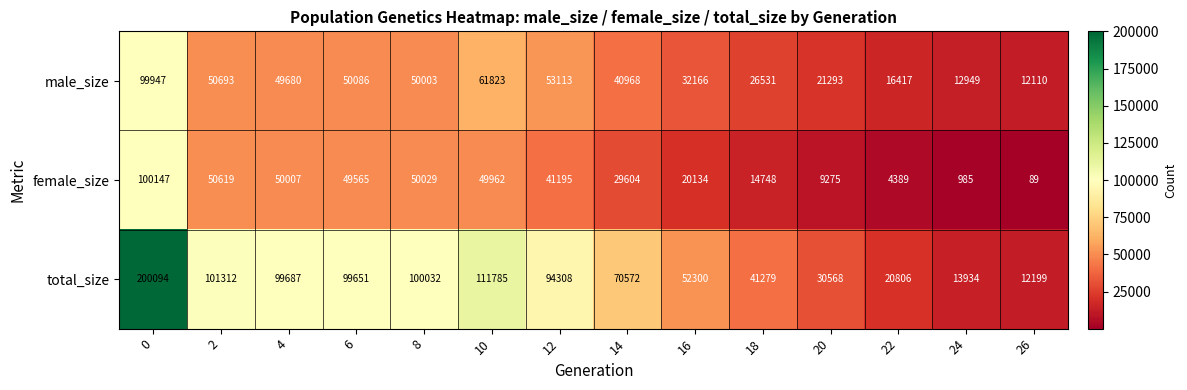

Which series changed the most between 22 and 26?

total_size